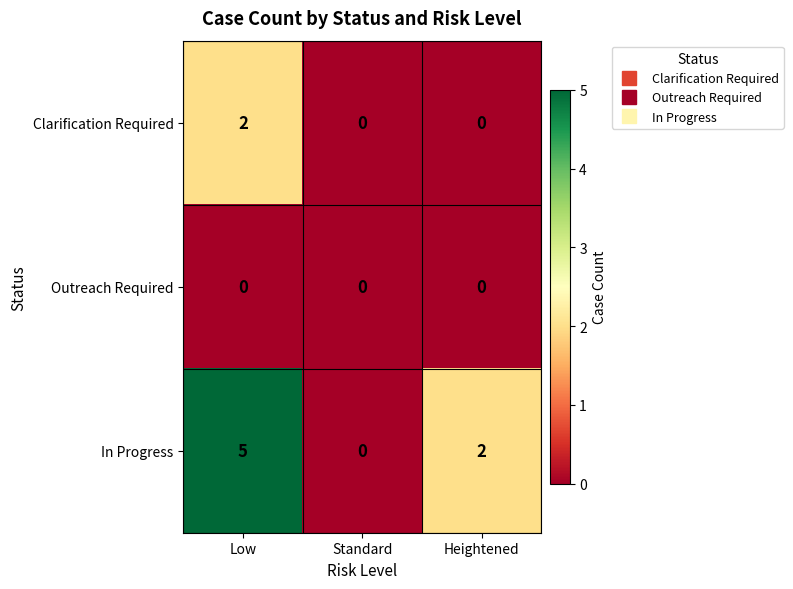

Reading left to right, transcribe all the data shown in this chart.

Clarification Required: 2	0	0
Outreach Required: 0	0	0
In Progress: 5	0	2